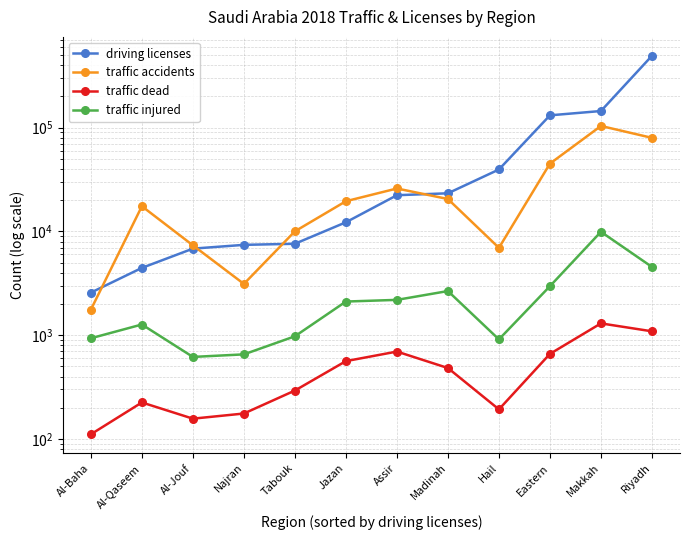

What is the label of the 4th point from the right?

Hail